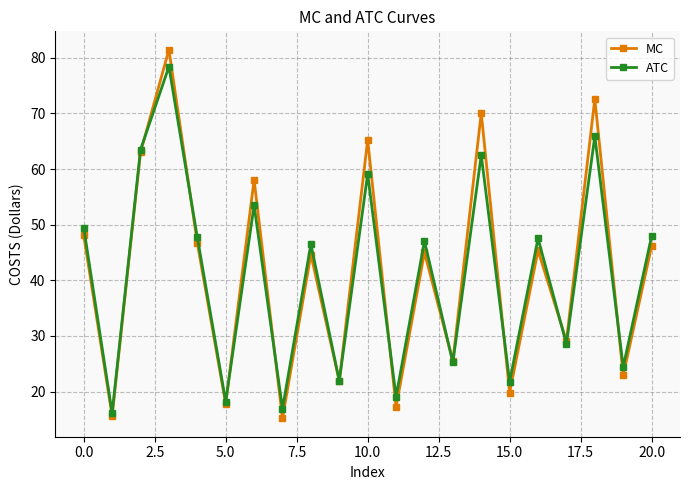

True or false: MC and ATC cross at least once.

True